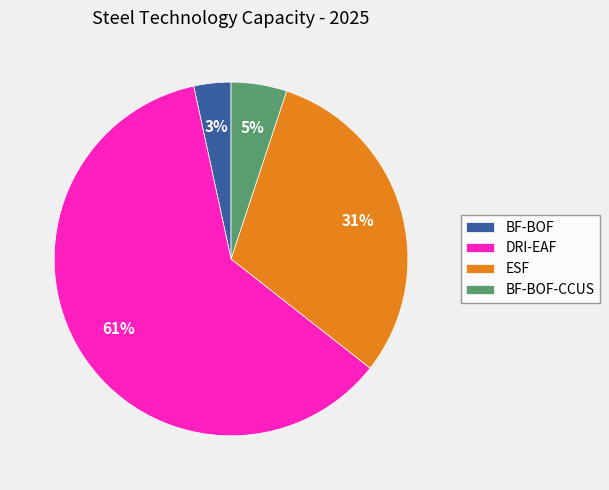

What is the smallest slice in the pie chart?

BF-BOF